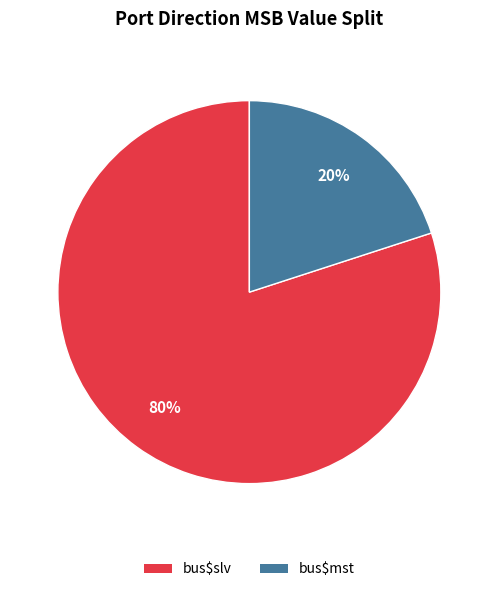

Which category accounts for the majority?

bus$slv